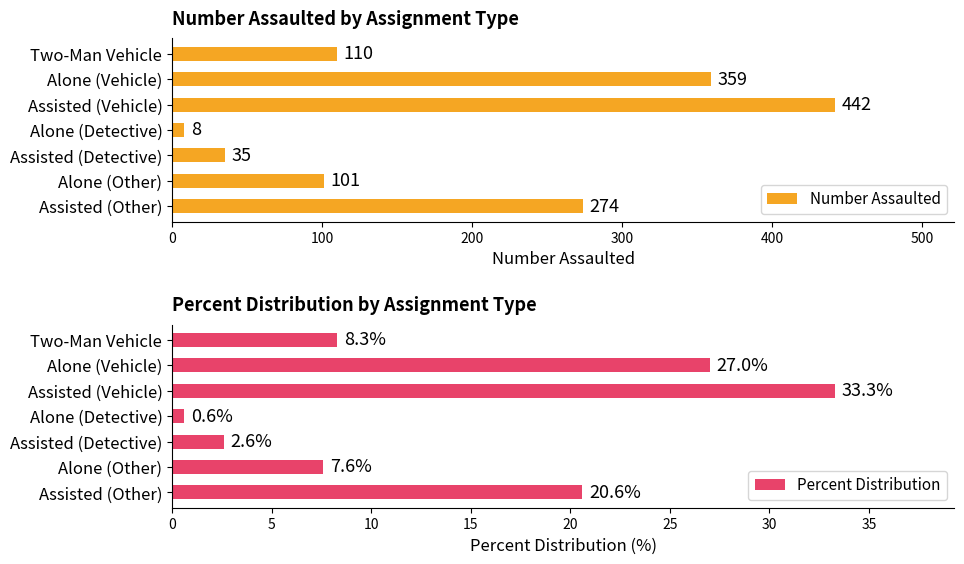

What is the sum of the Number Assaulted values at Assisted (Detective) and Assisted (Other)?

309